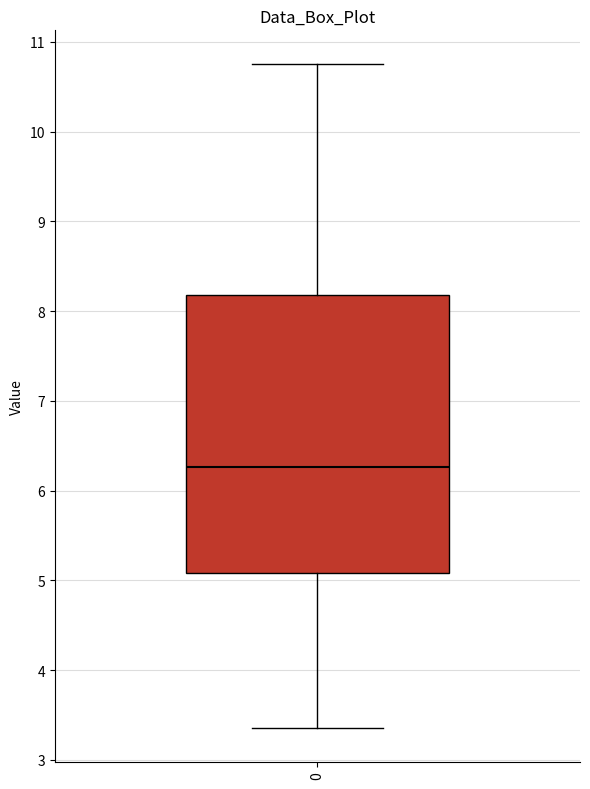

Transcribe this box plot: give where the median line is, the range the box spans, and where the two whiskers end, as read against the y-axis. The values are not printed on the chart, so give them approximately, as read against the axis.

median 6.3, box 5.1 to 8.2, whiskers 3.4 to 10.8